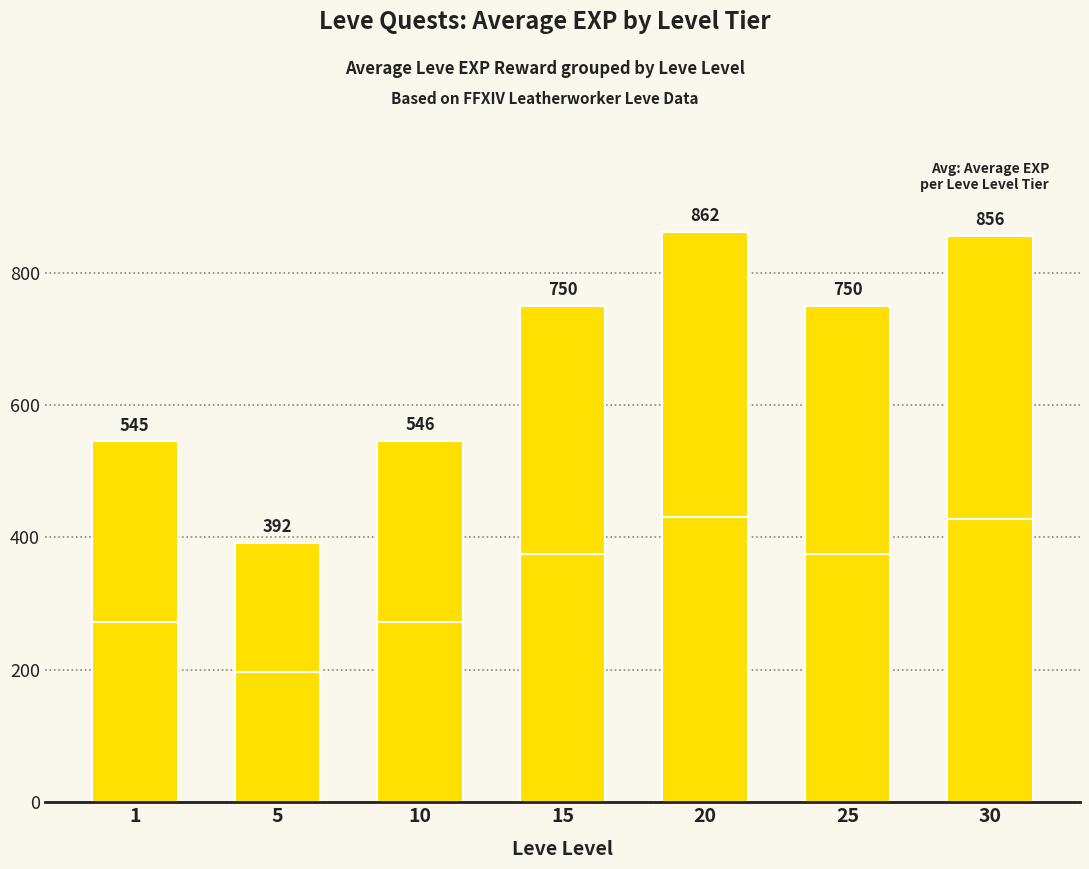

What is the sum of the values at 30 and 10?

1402